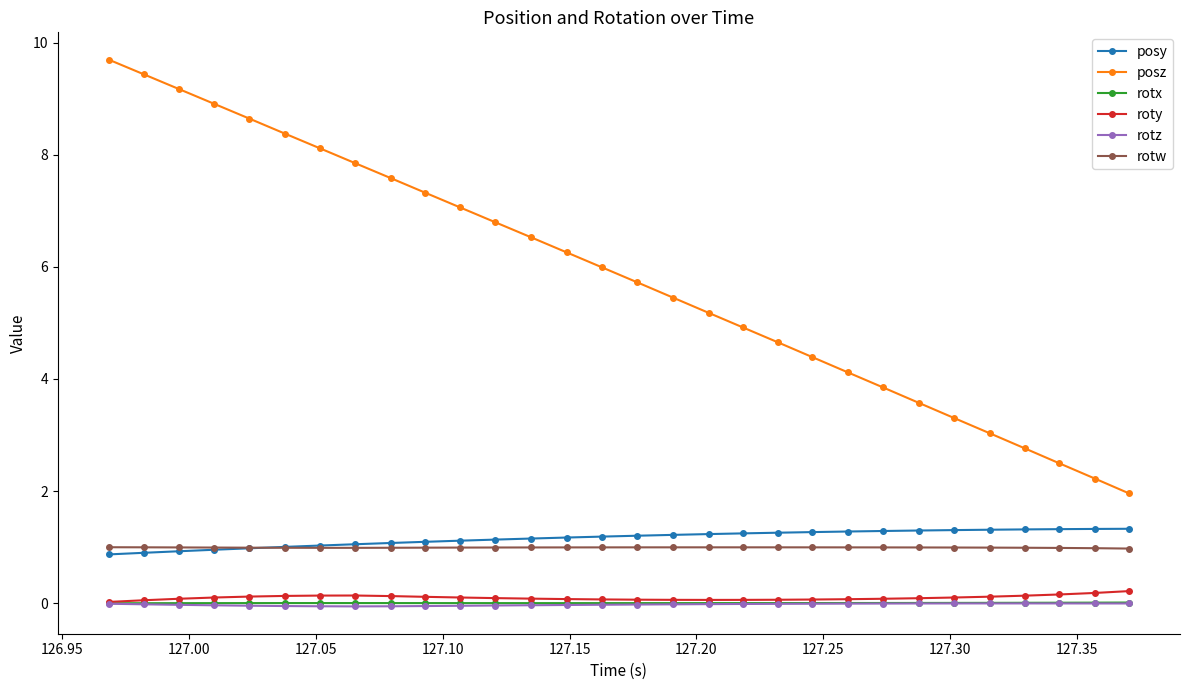

True or false: posz and roty cross at least once.

False